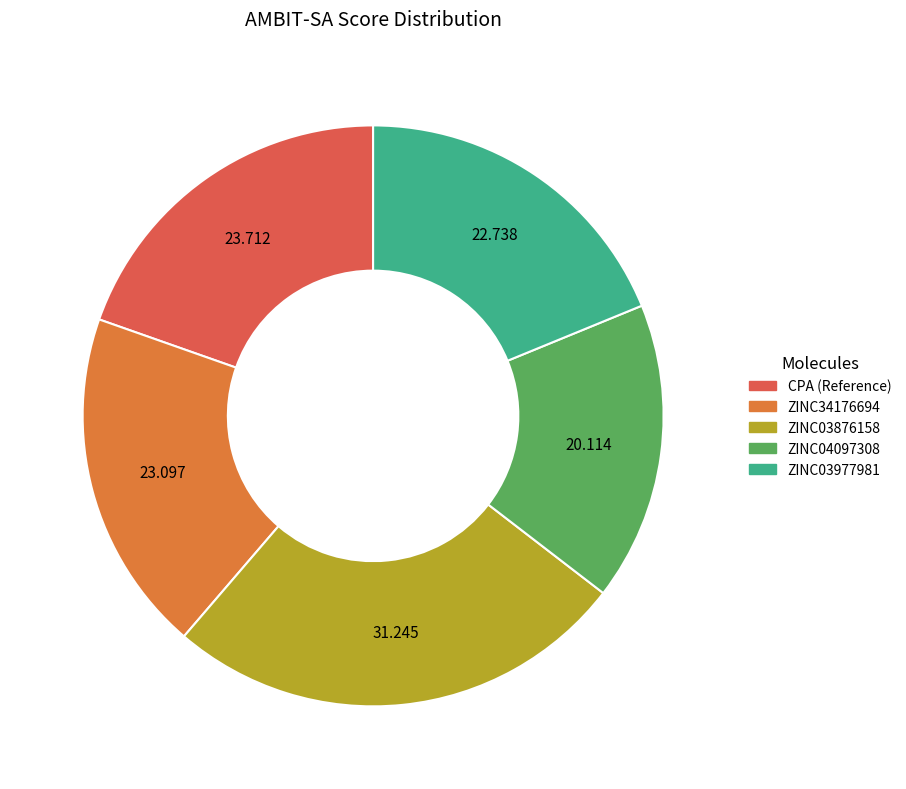

Which category has the smallest portion of the pie?

ZINC04097308